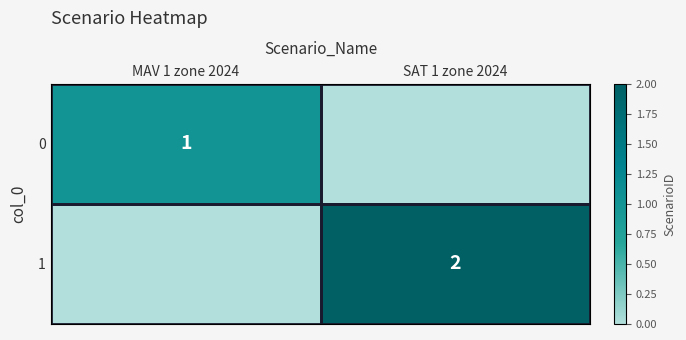

Count the number of data series in this chart.

2